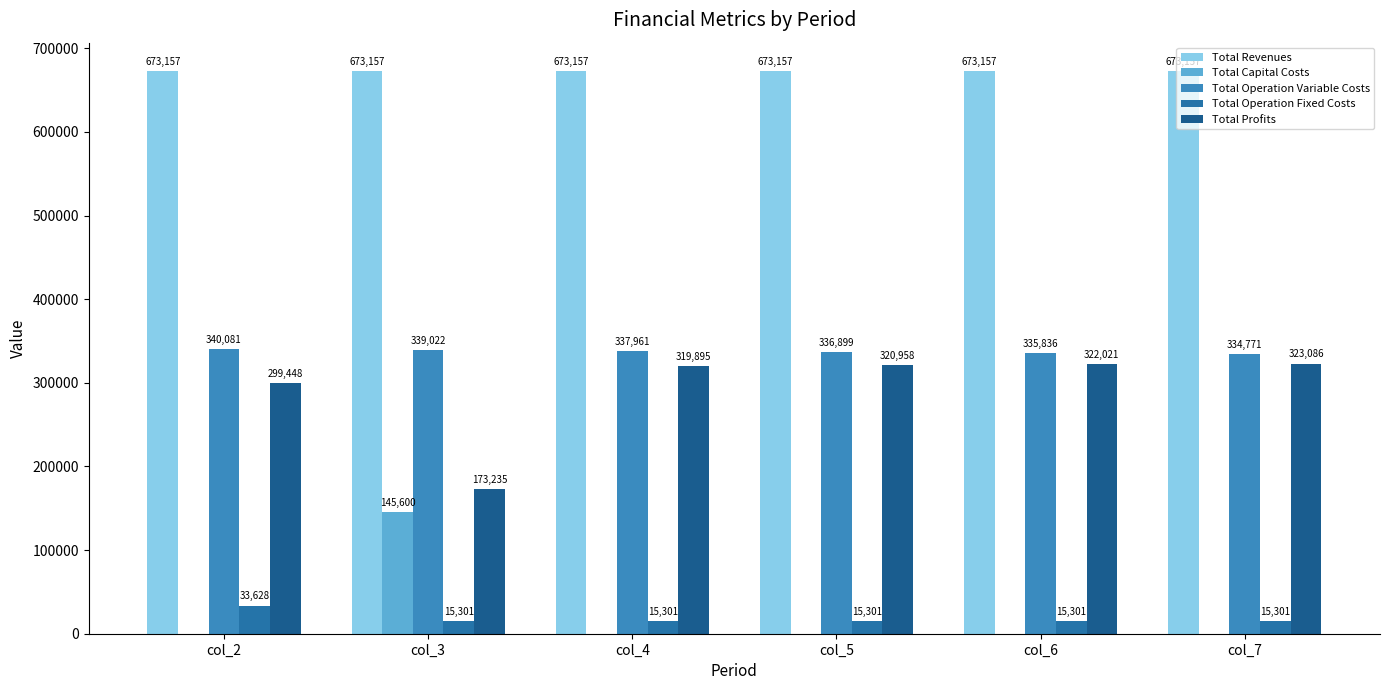

The value of Total Profits at col_7 is 71806.5. True or false?

False